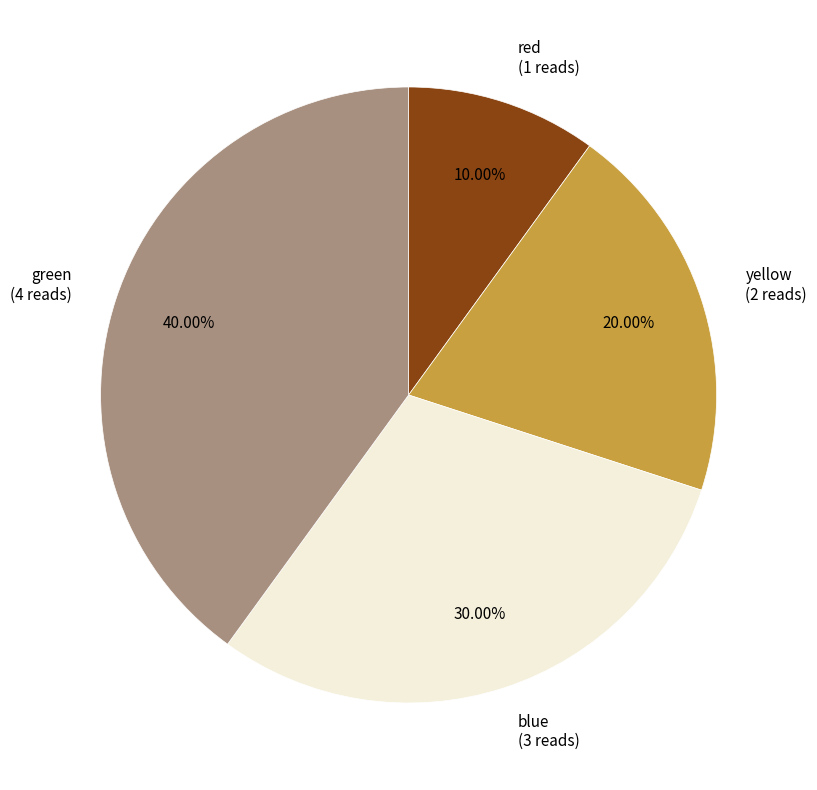

What percentage do red and yellow together represent?

30.0%